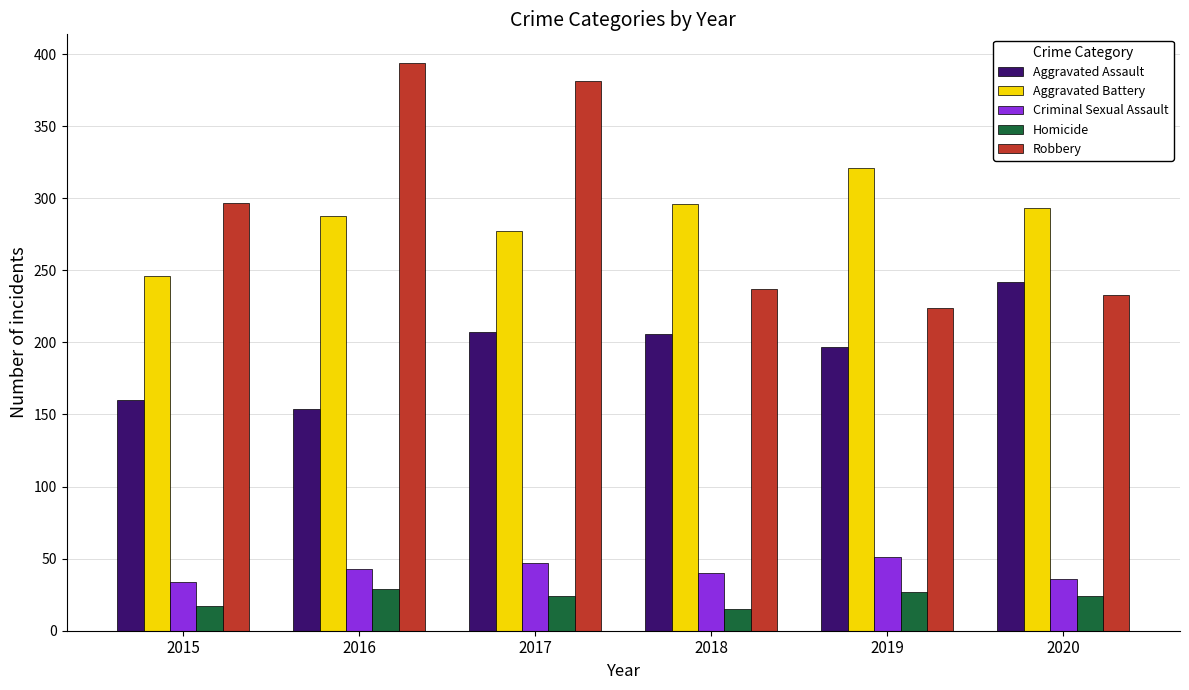

At which category is the sum across all series the highest?

2017